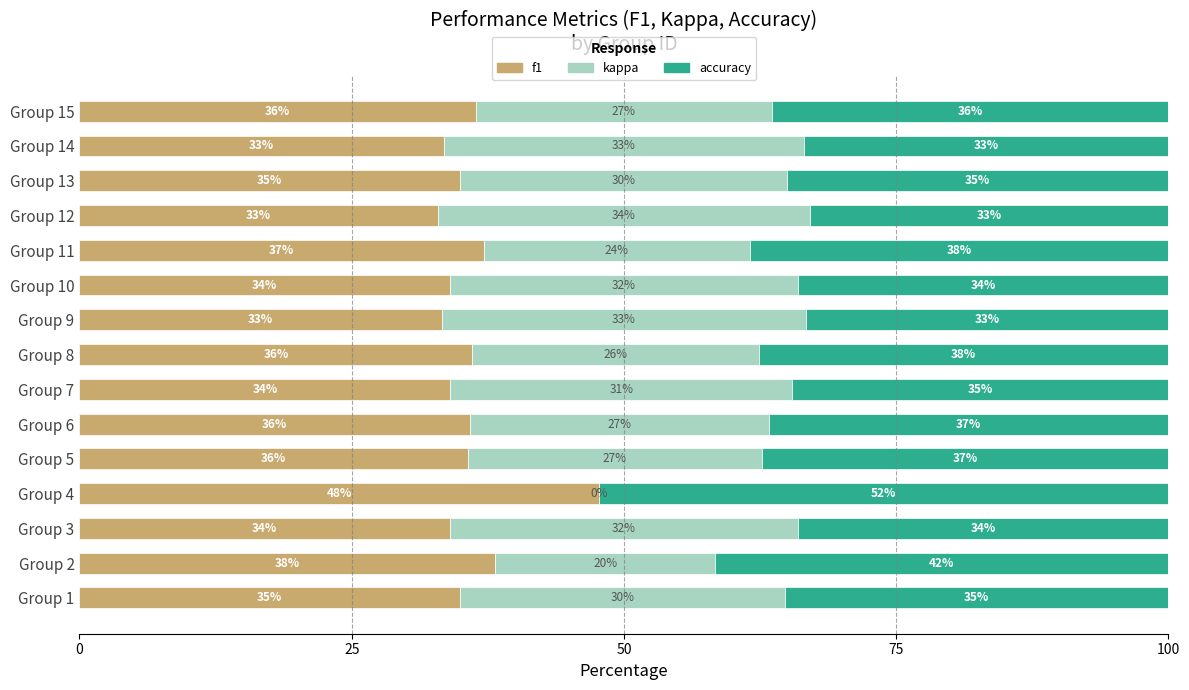

What is the approximate value of f1 at Group 14?

33.5